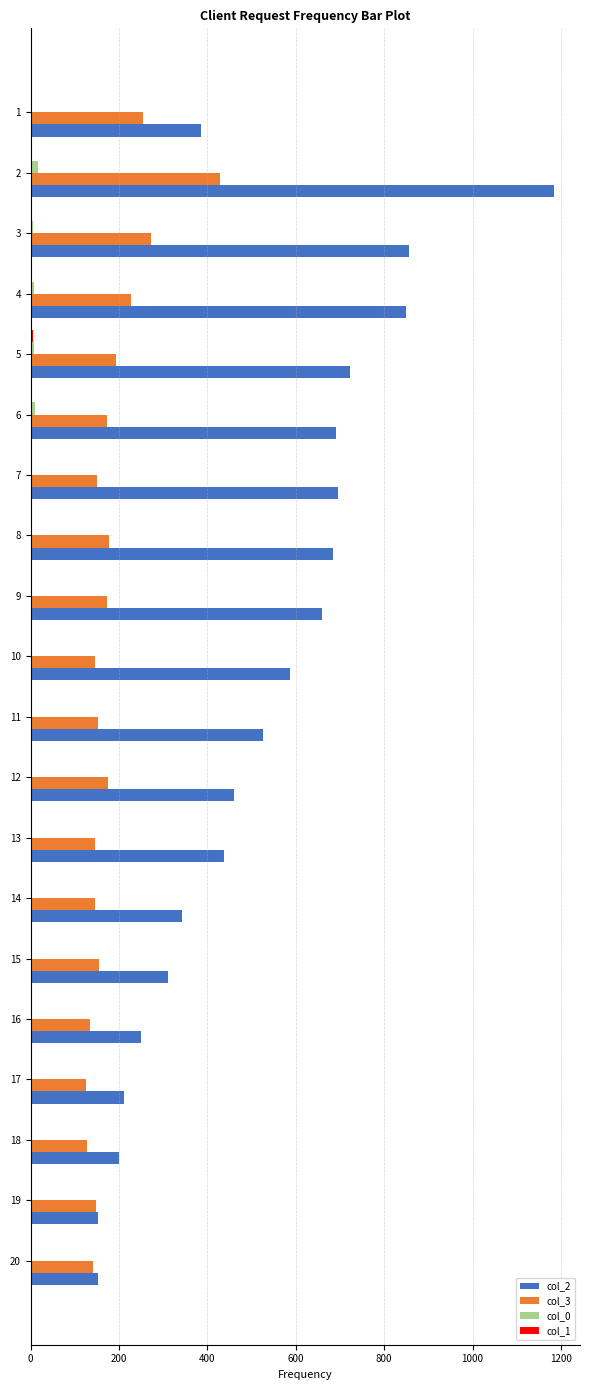

Count the number of data series in this chart.

4